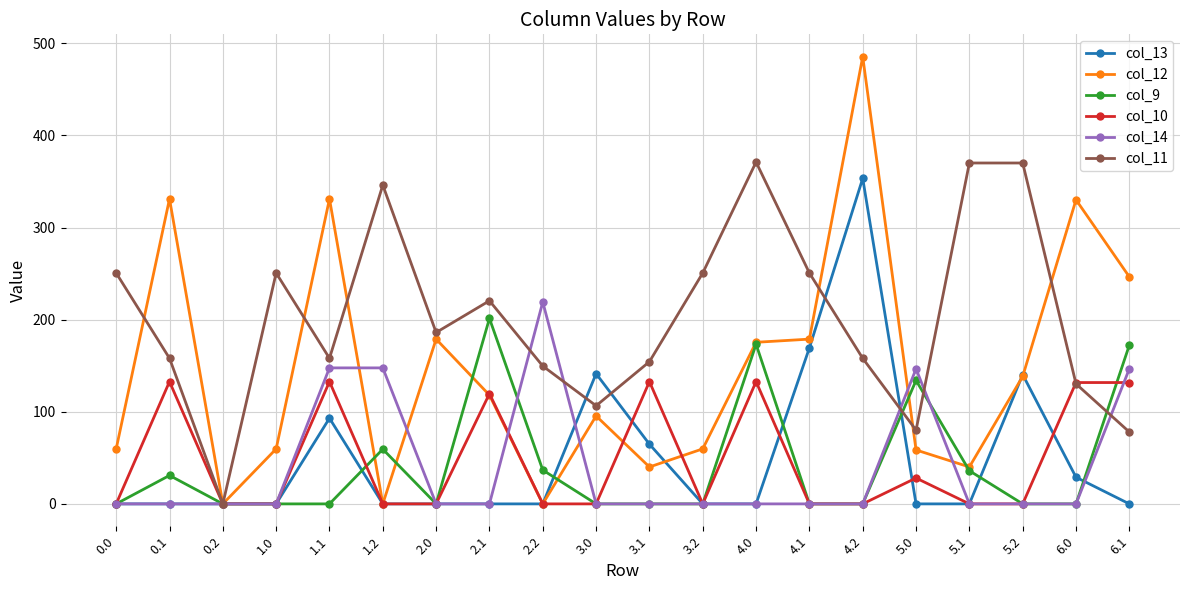

What is the difference between the maximum and minimum values in the col_10 series?

132.7